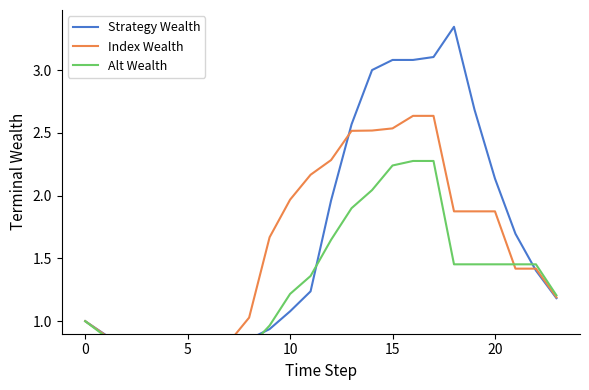

Between 8 and 9, which series saw the biggest shift?

Index Wealth